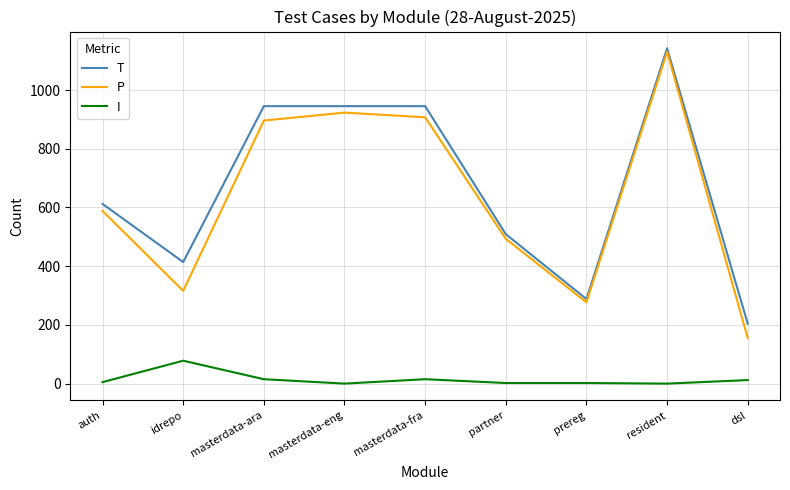

What is the sum of all T values?

6004